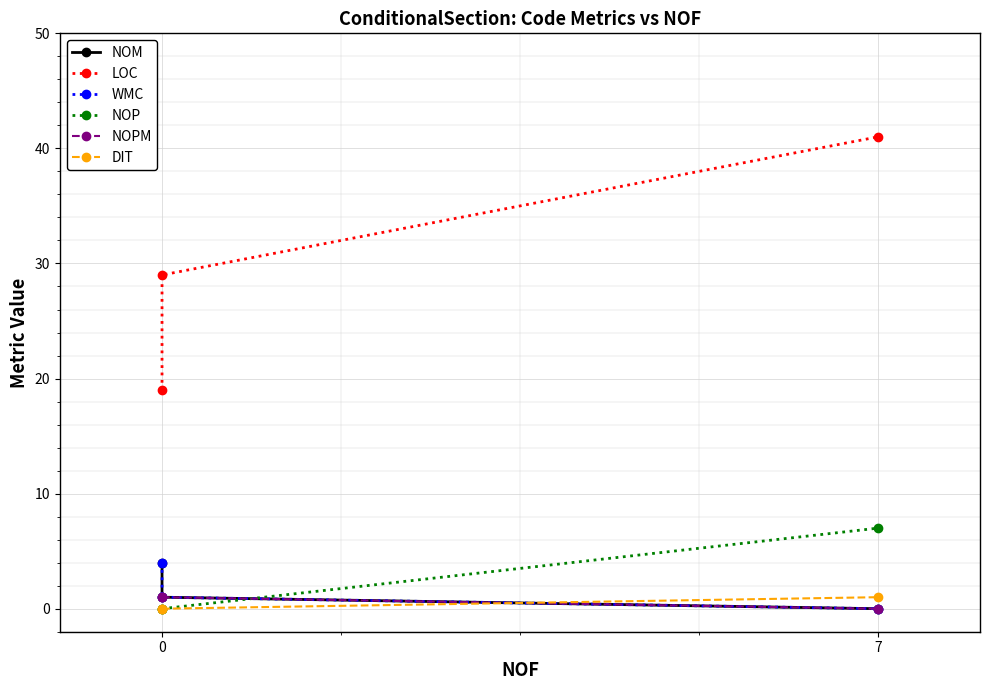

Reading right to left, extract all data points from this chart.

NOM: 0	1	4
LOC: 41	29	19
WMC: 0	1	4
NOP: 7	0	0
NOPM: 0	1	1
DIT: 1	0	0